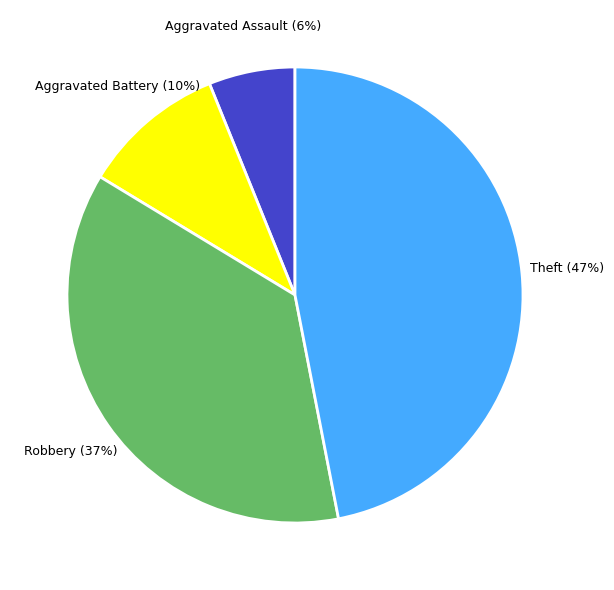

To the nearest percent, what is the difference between the Robbery and Aggravated Battery slice percentages?

27%